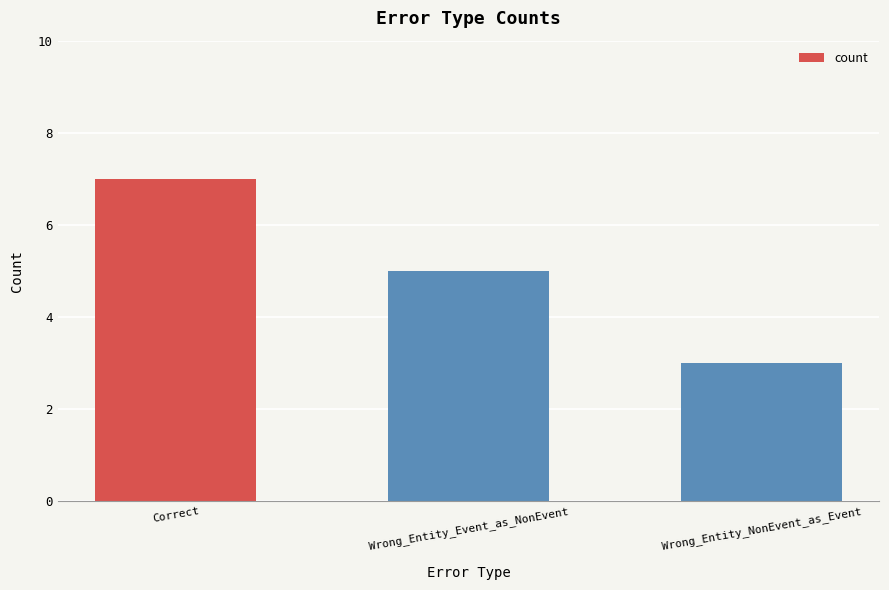

Reading left to right, list all the values displayed in this chart.

Correct=7	Wrong_Entity_Event_as_NonEvent=5	Wrong_Entity_NonEvent_as_Event=3